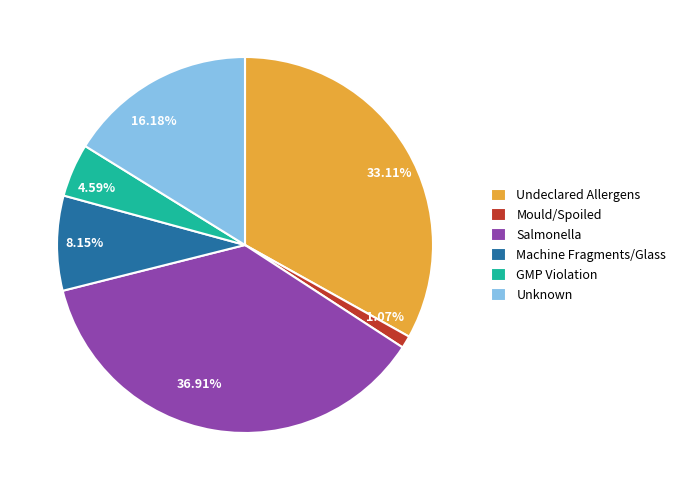

Does GMP Violation account for over 50% of the chart?

No